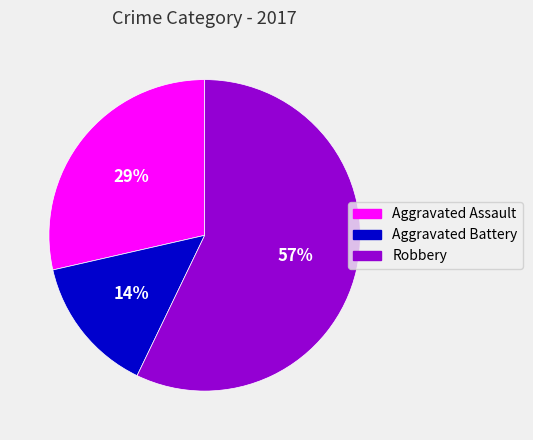

To the nearest percent, what is the combined percentage of Robbery and Aggravated Assault?

86%